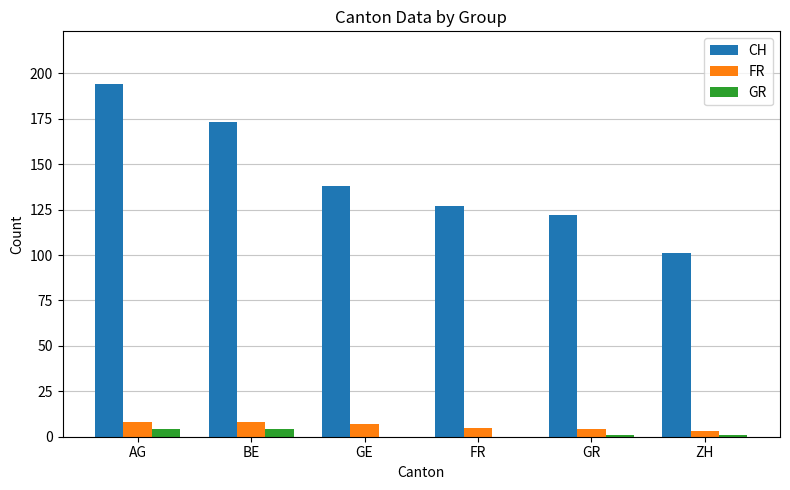

What is the highest value of the CH series?

194